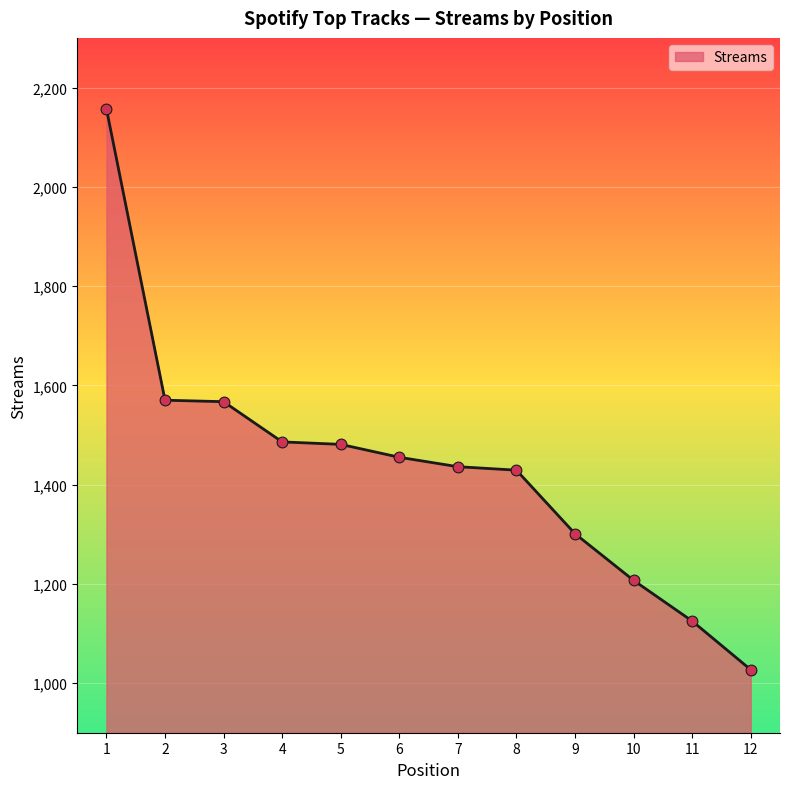

What is the ratio of the value at 6 to the value at 3?

0.9